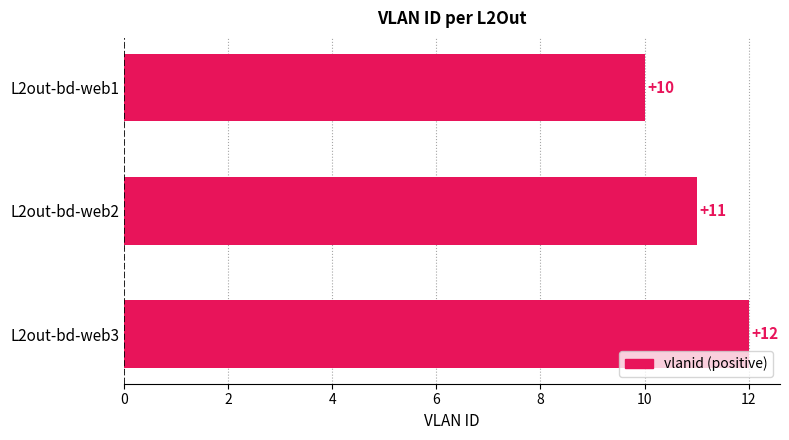

Count the number of data series in this chart.

1